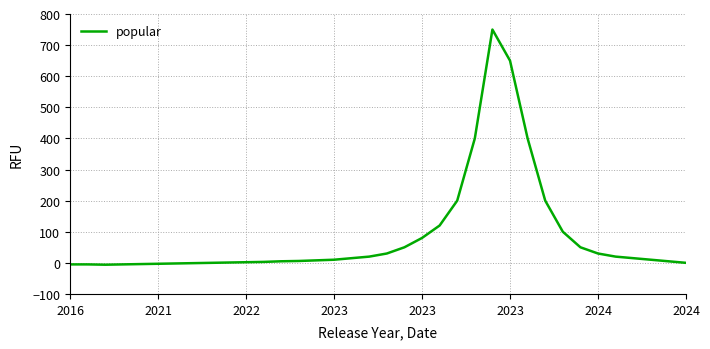

What is the difference between the maximum and minimum values?

756